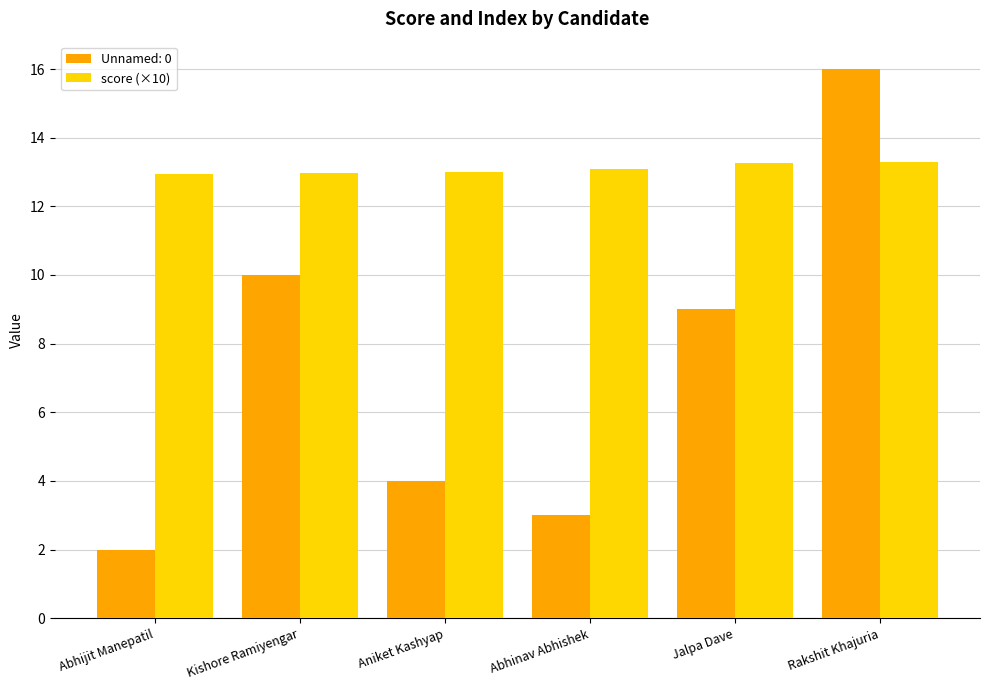

Rank the series by their maximum value, from lowest to highest.

score (×10), Unnamed: 0